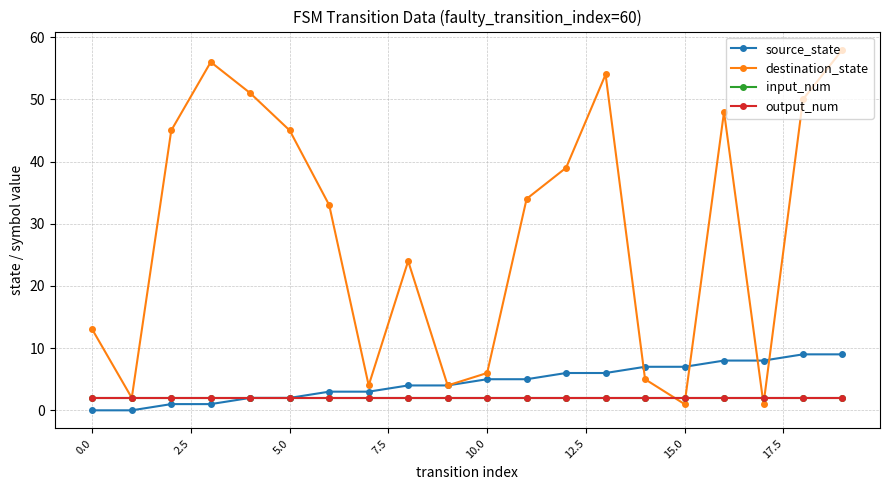

True or false: output_num and destination_state intersect in this chart.

True